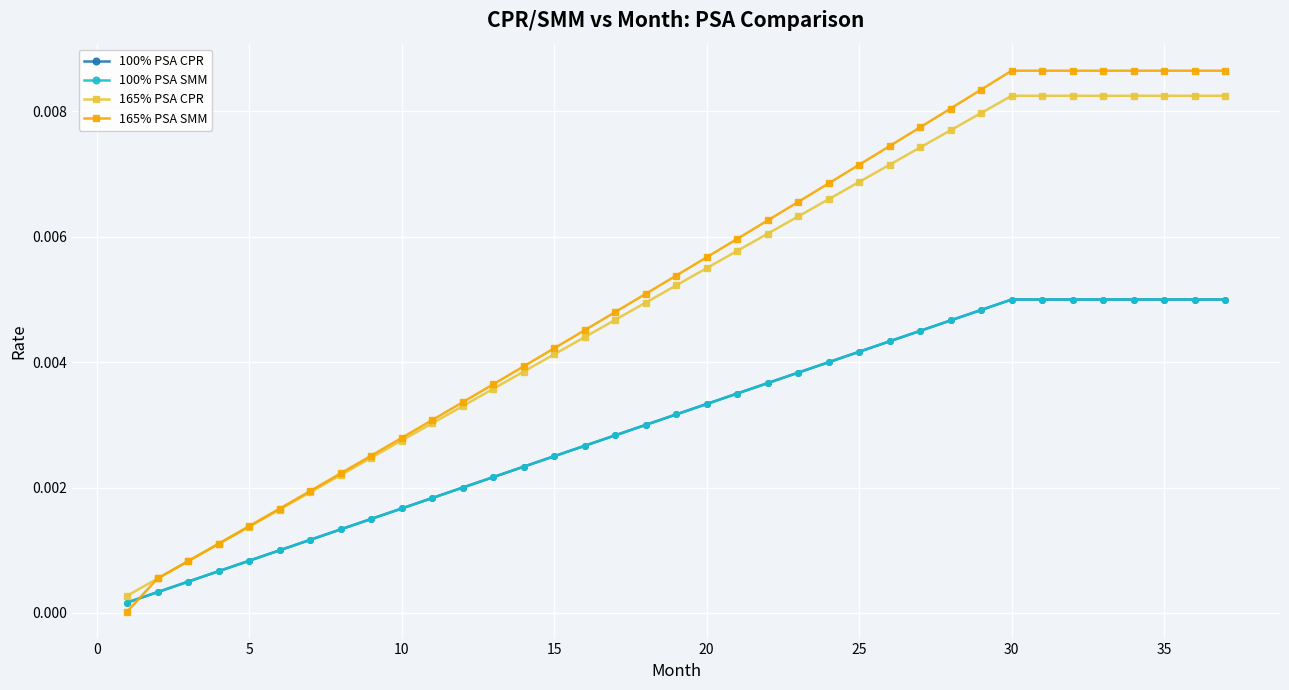

True or false: 100% PSA CPR has more than 1 interior local peaks.

False